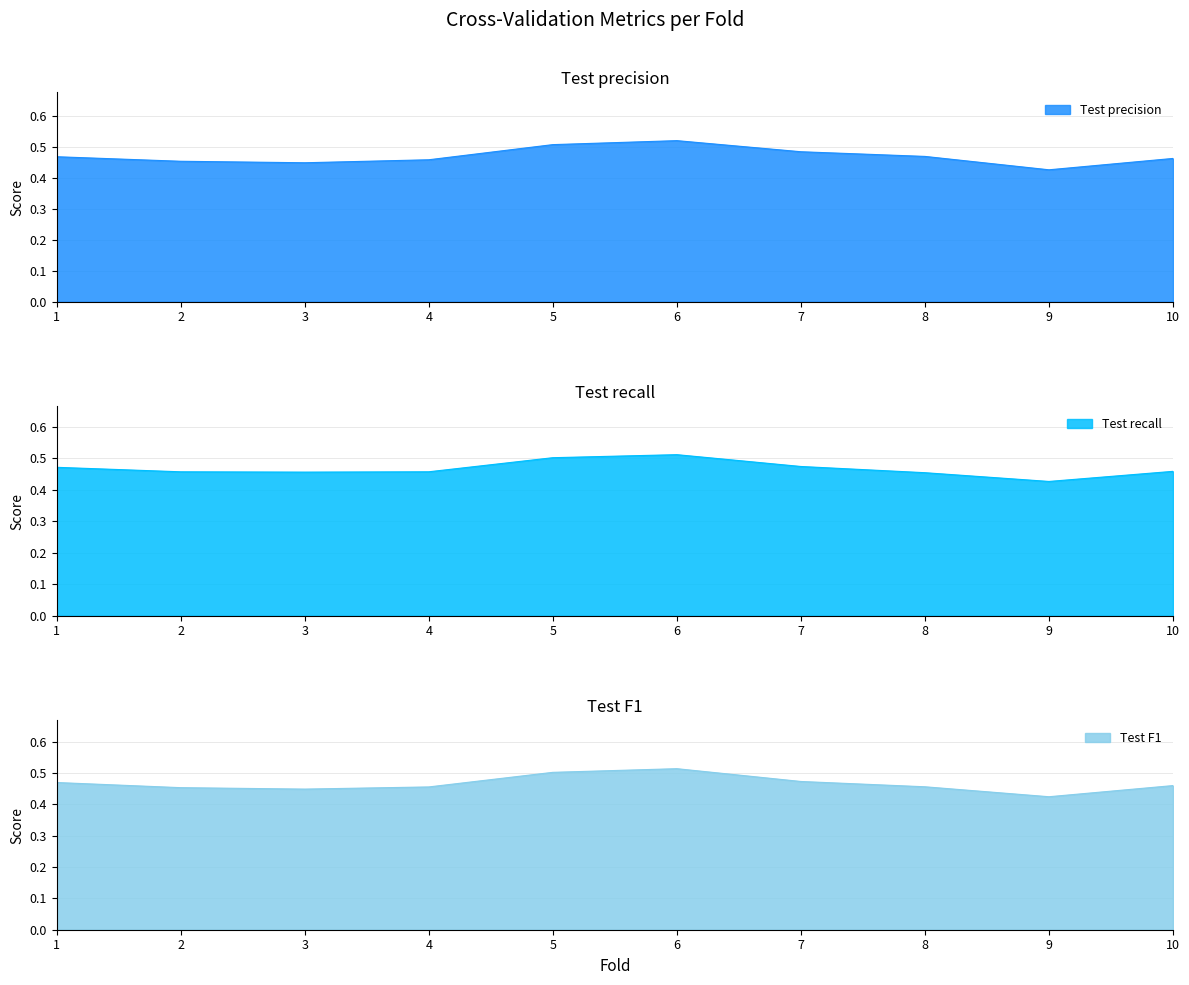

Rank the series by their maximum value, from lowest to highest.

Test recall, Test F1, Test precision